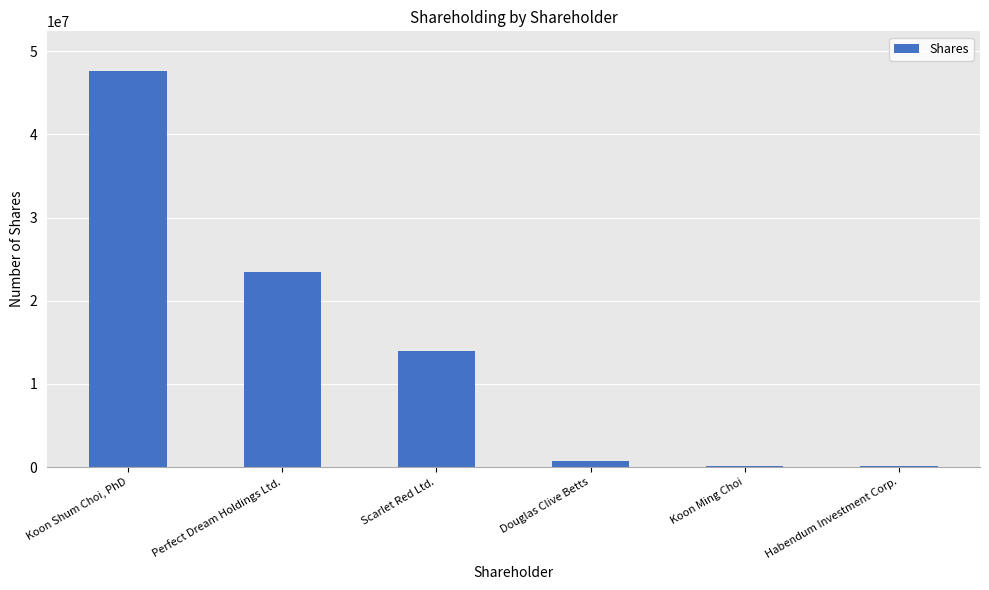

What is the change in value from Scarlet Red Ltd. to Habendum Investment Corp.?

-13925500